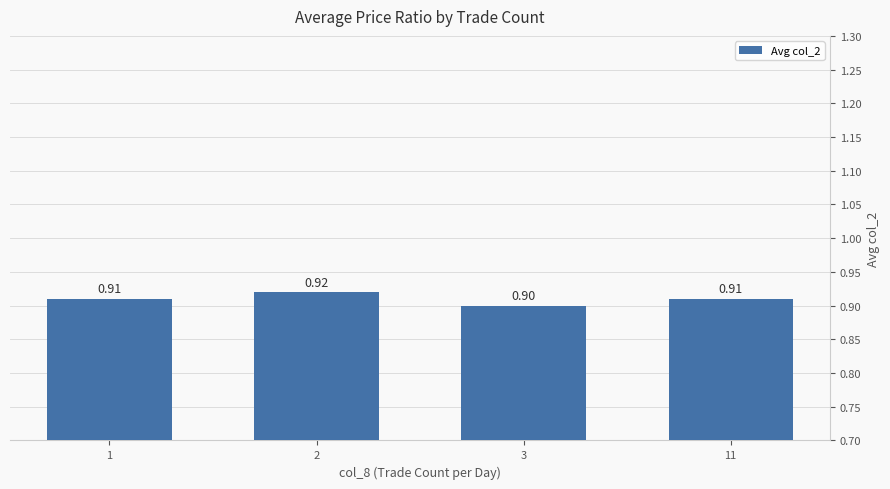

How many values are between 0 and 1?

4